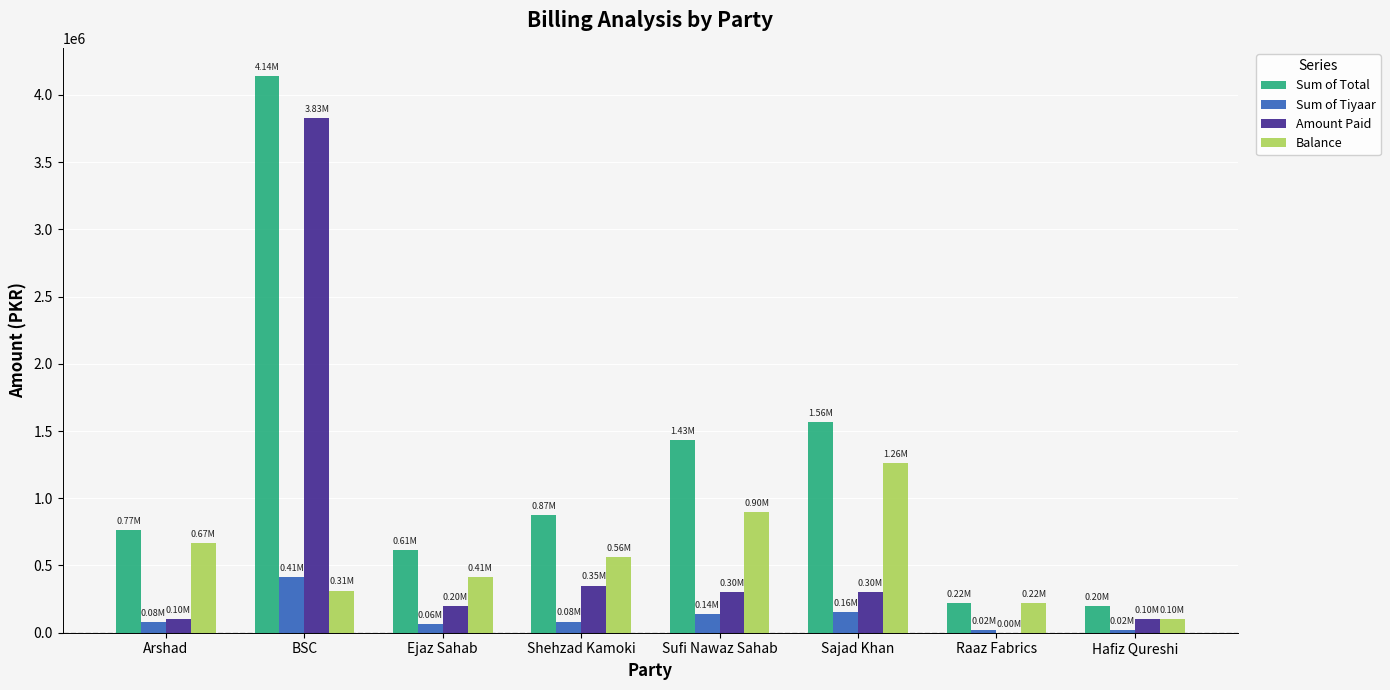

Which category has the highest value in the Amount Paid series?

BSC